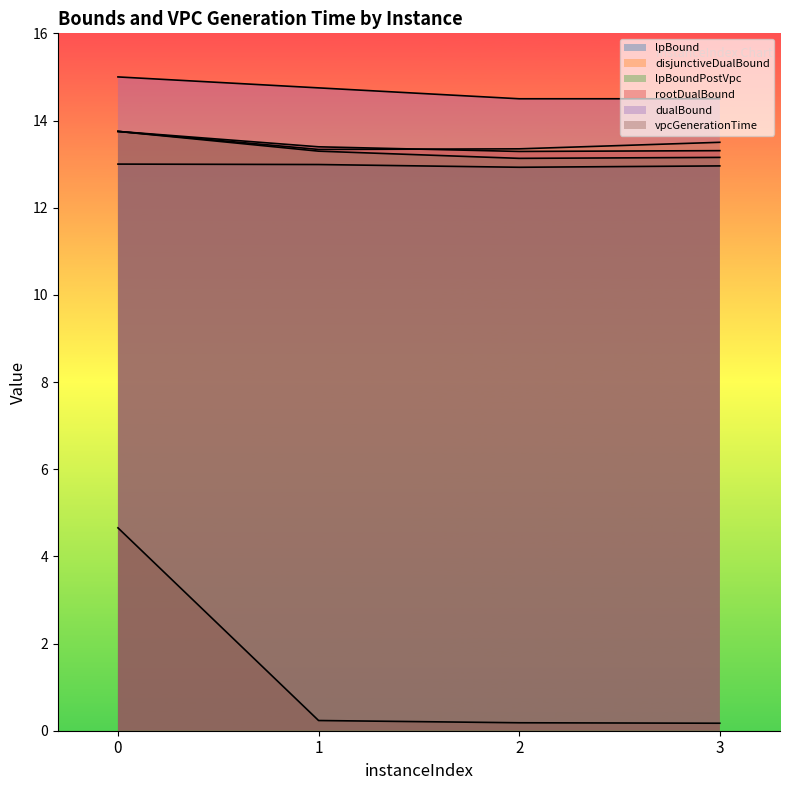

At how many categories does at least one series exceed 10?

4